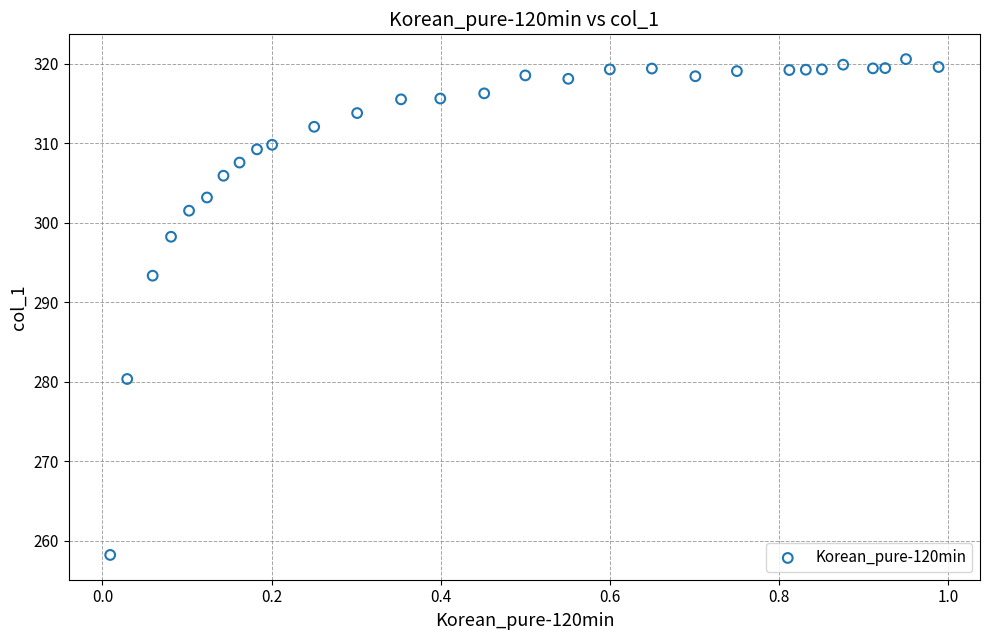

What Y value in the scatter plot is closest to 289?

293.4